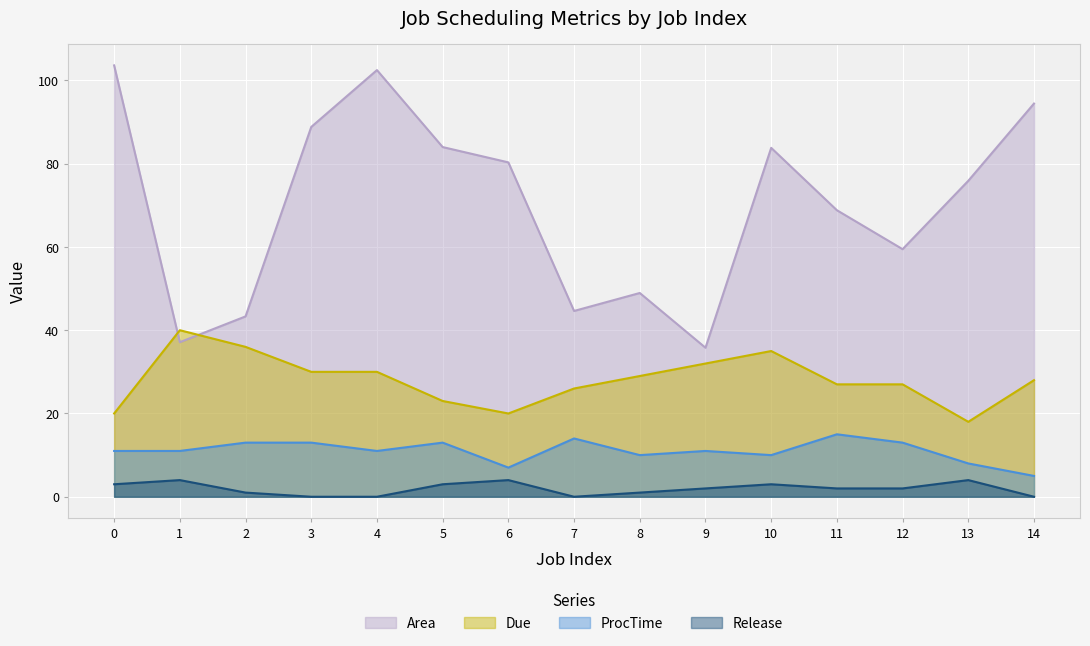

Reading left to right, extract all data points from this chart.

Area: 0=103.6	1=37.1	2=43.3	3=88.8	4=102.5	5=84.0	6=80.3	7=44.6	8=48.9	9=35.8	10=83.8	11=68.8	12=59.5	13=75.9	14=94.4
Due: 0=20.0	1=40.0	2=36.0	3=30.0	4=30.0	5=23.0	6=20.0	7=26.0	8=29.0	9=32.0	10=35.0	11=27.0	12=27.0	13=18.0	14=28.0
ProcTime: 0=11.0	1=11.0	2=13.0	3=13.0	4=11.0	5=13.0	6=7.0	7=14.0	8=10.0	9=11.0	10=10.0	11=15.0	12=13.0	13=8.0	14=5.0
Release: 0=3.0	1=4.0	2=1.0	3=0.0	4=0.0	5=3.0	6=4.0	7=0.0	8=1.0	9=2.0	10=3.0	11=2.0	12=2.0	13=4.0	14=0.0